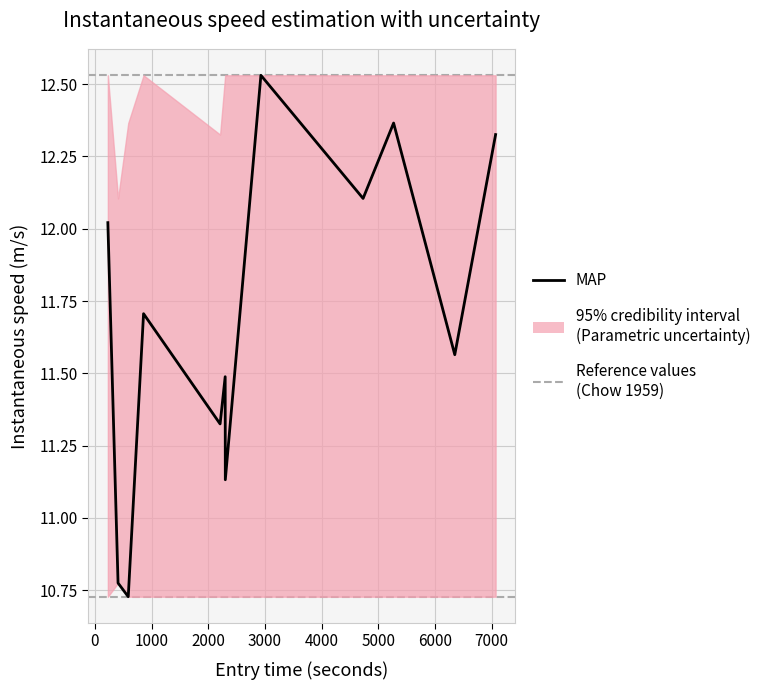

What is the minimum value shown in the chart?

10.7